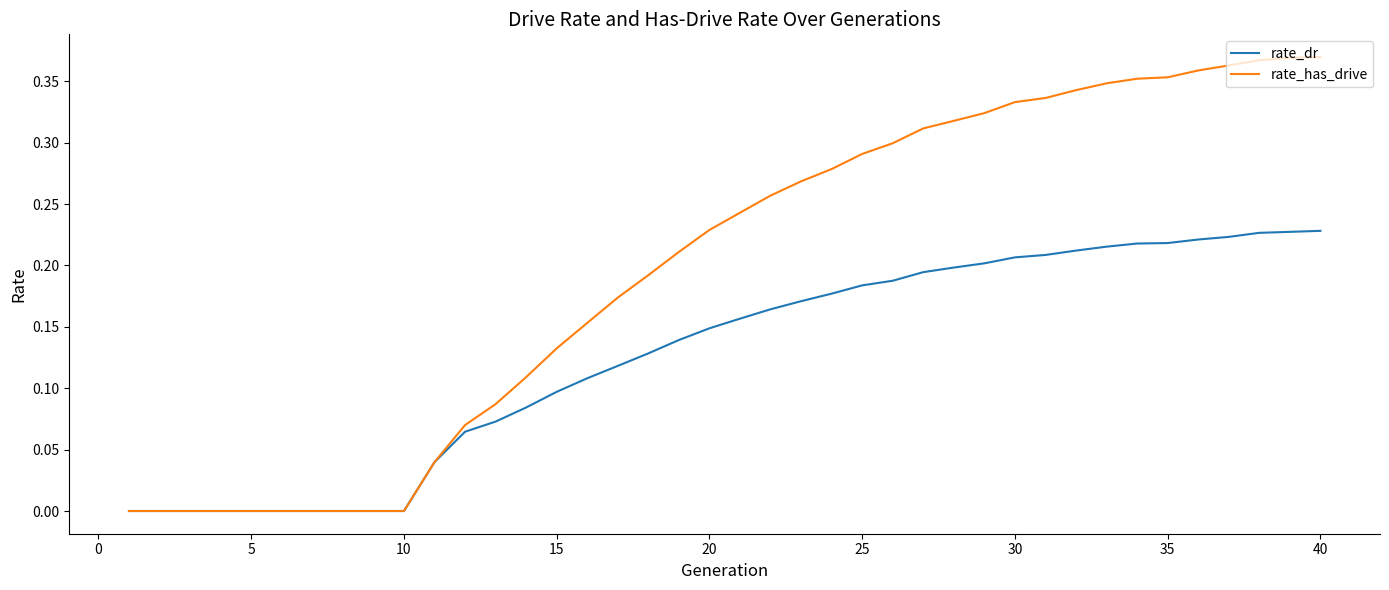

Does the chart have visible grid lines?

No